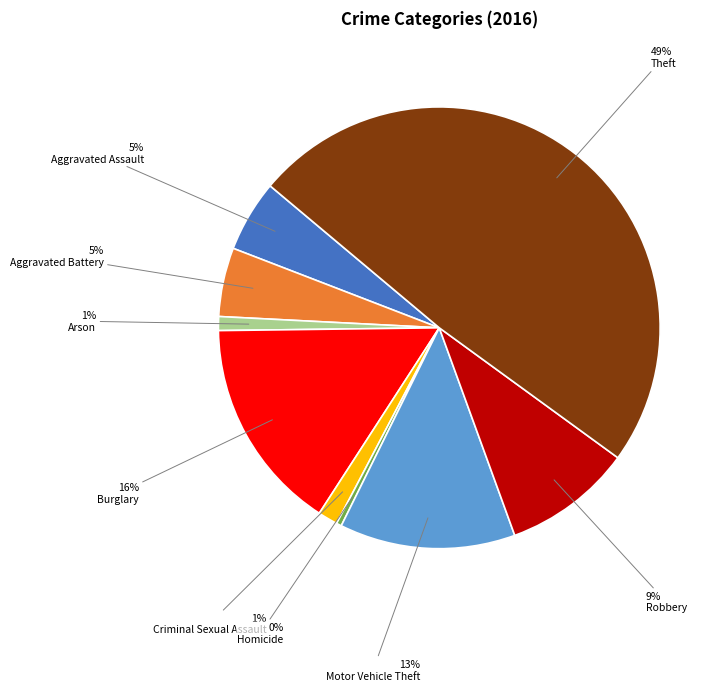

What is the largest slice in the pie chart?

Theft